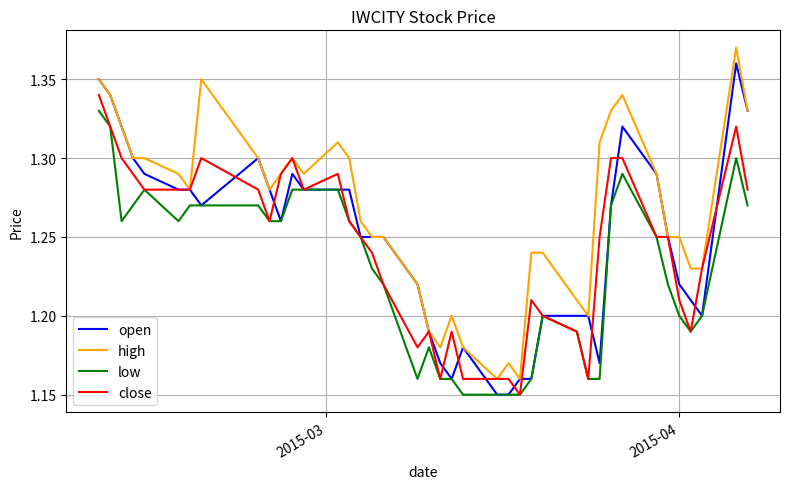

True or false: high and low cross at least once.

False